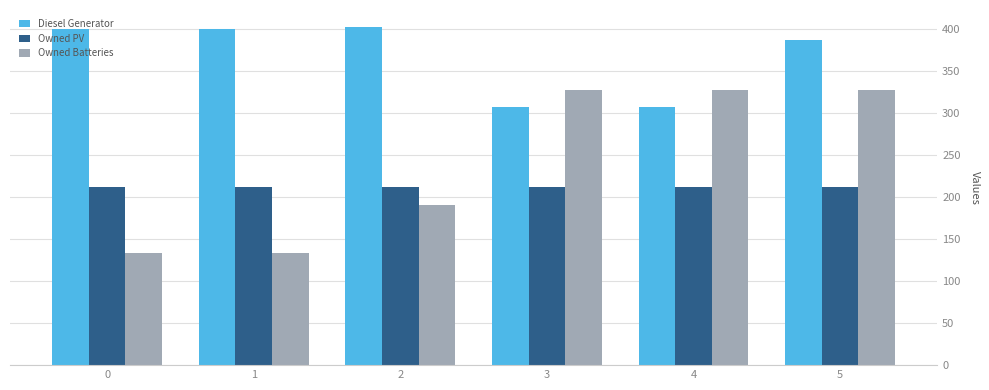

What is the value of the Diesel Generator bar at the 2nd from the left?

400